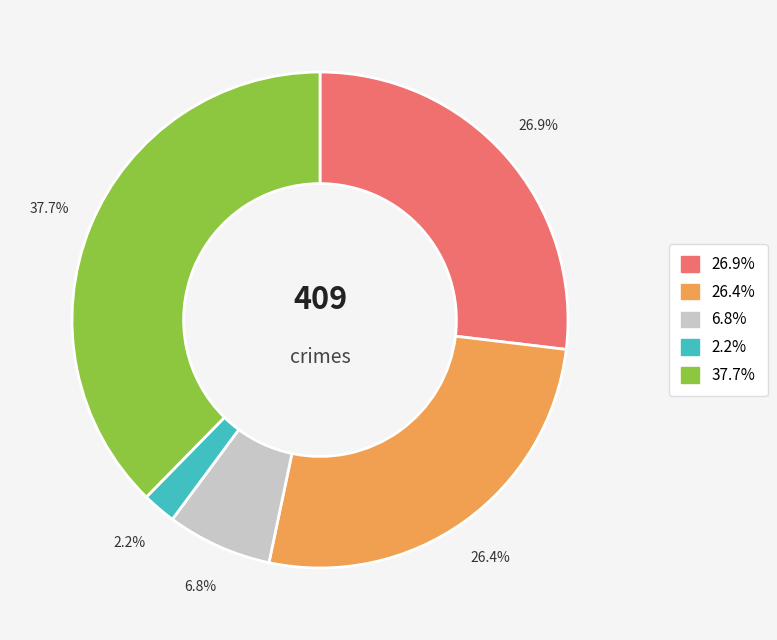

Is there a majority slice in this chart?

No